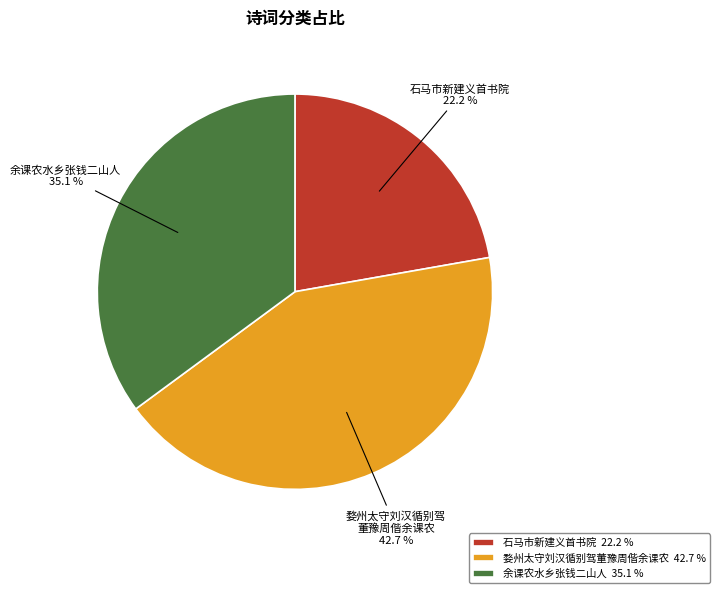

Do 婺州太守刘汉循别驾 董豫周偕余课农 and 石马市新建义首书院 together represent more than half of the pie?

Yes